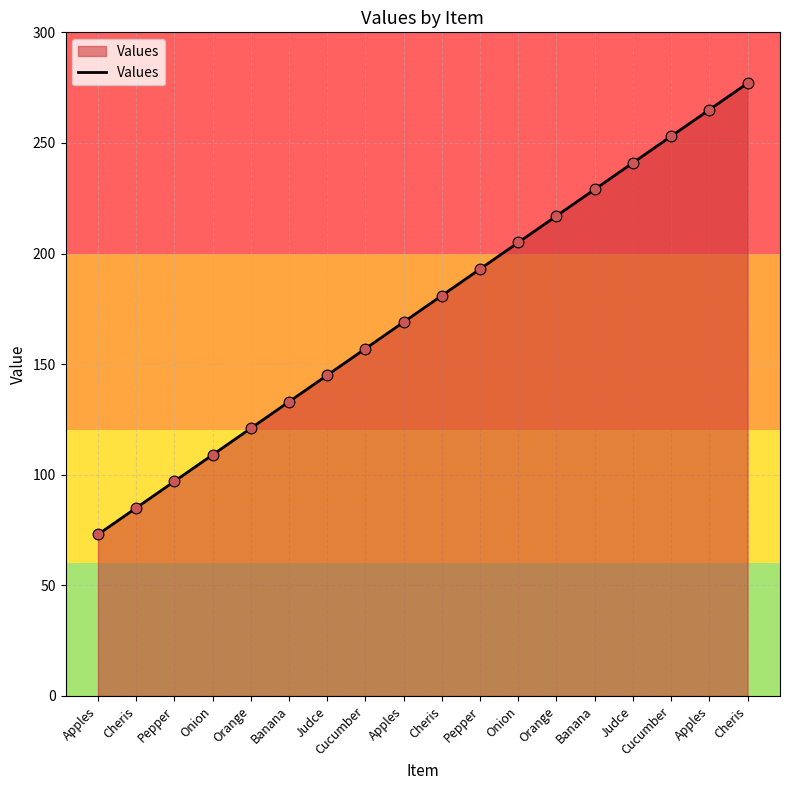

What is the change in value from Judce to Cucumber?

+12